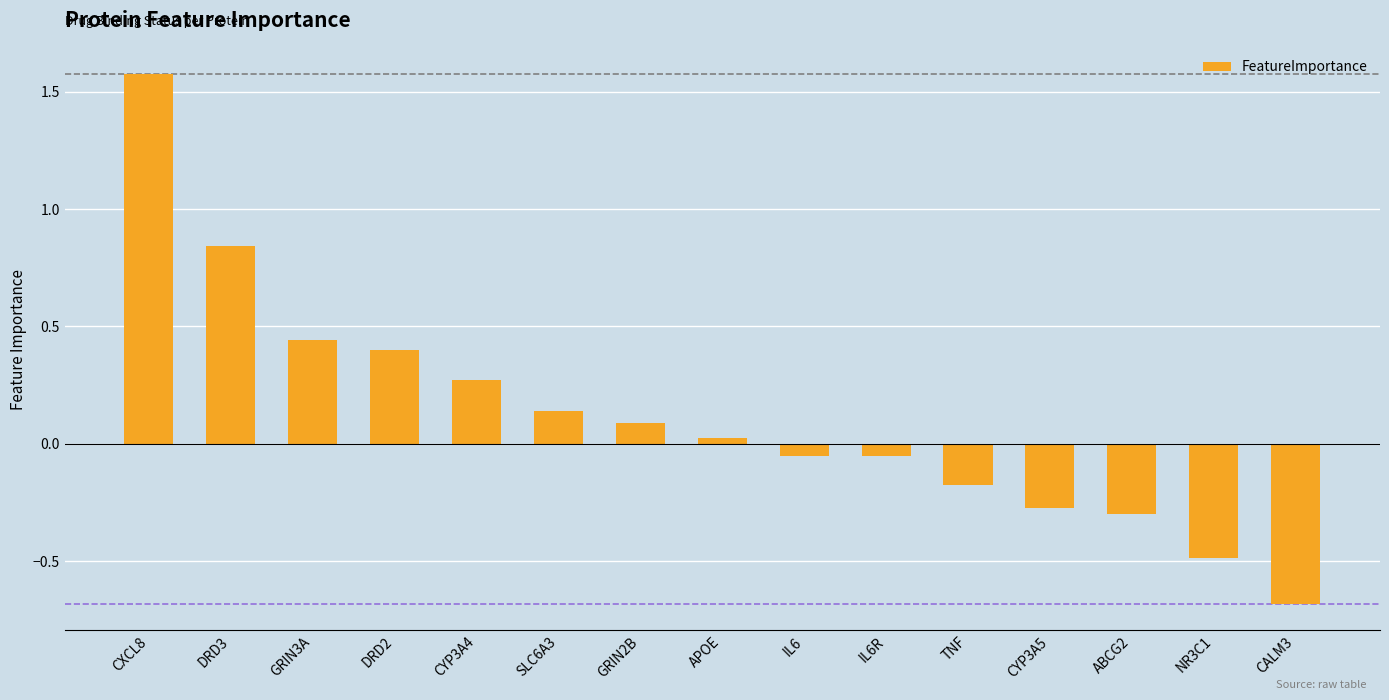

What is the minimum value shown in the chart?

-0.7